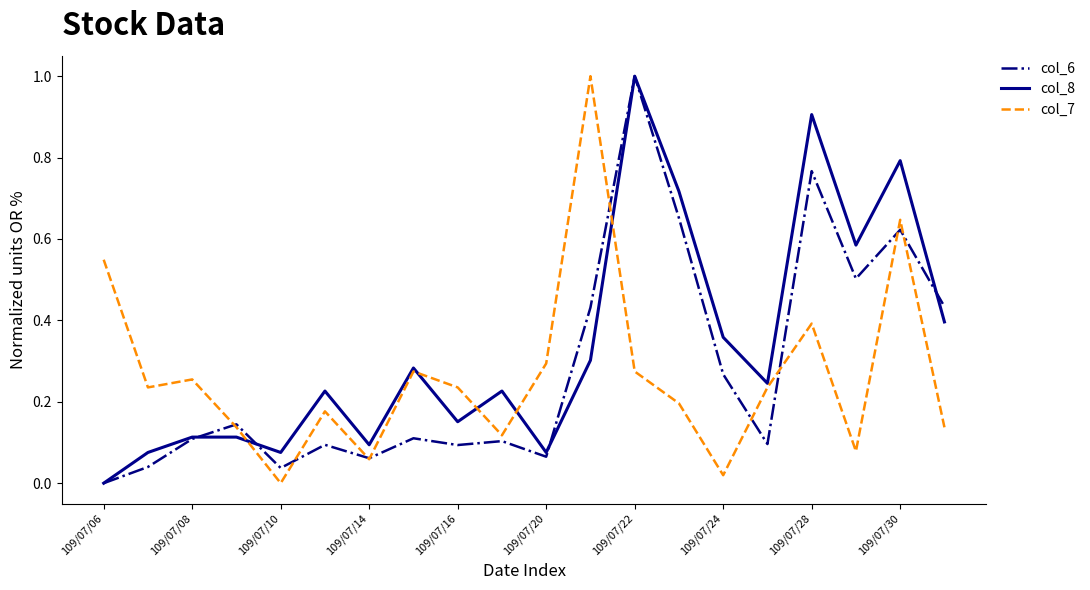

After their last crossing, which series has the higher values: col_8 or col_7?

col_8